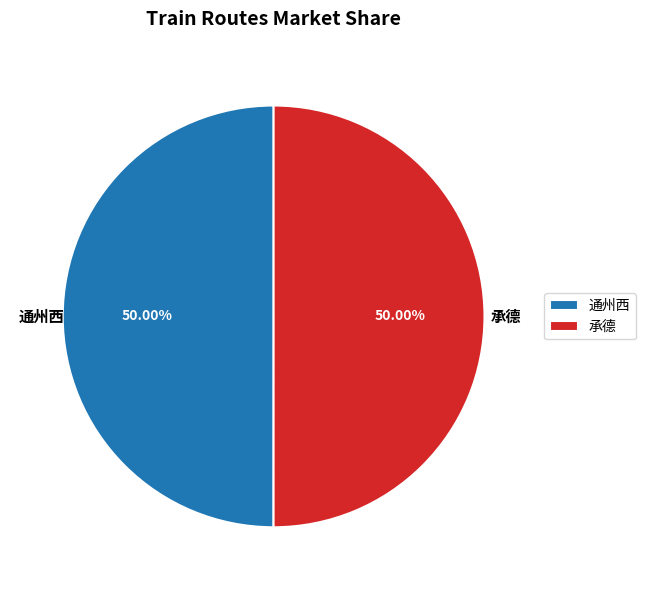

Approximately how many times larger is the value at 通州西 compared to 承德?

1.0